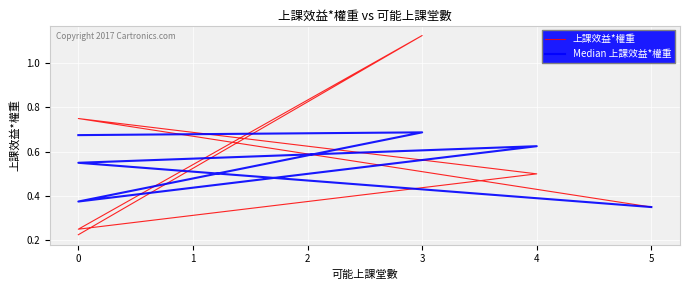

True or false: 上課效益*權重 has a value of 0.5 at 4.

True